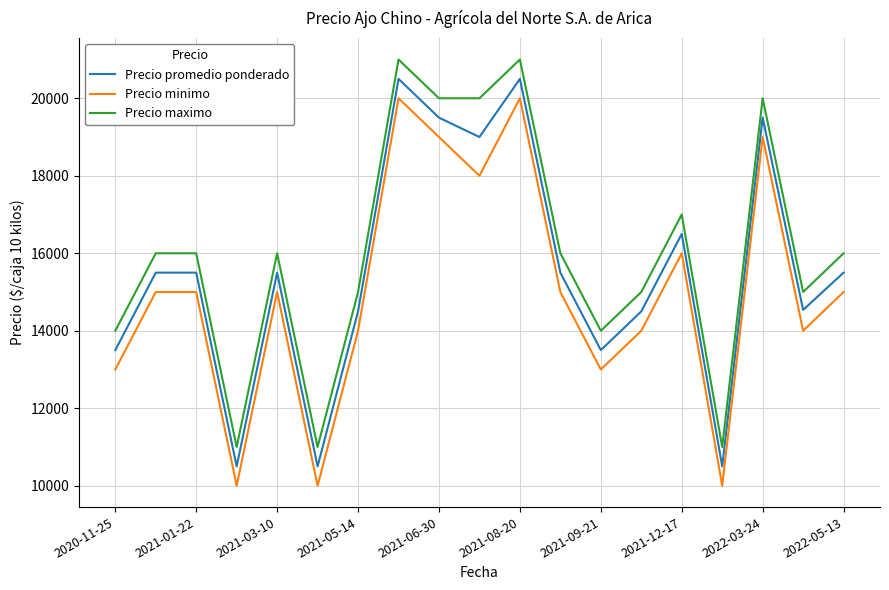

Which series has the largest total across all categories?

Precio maximo